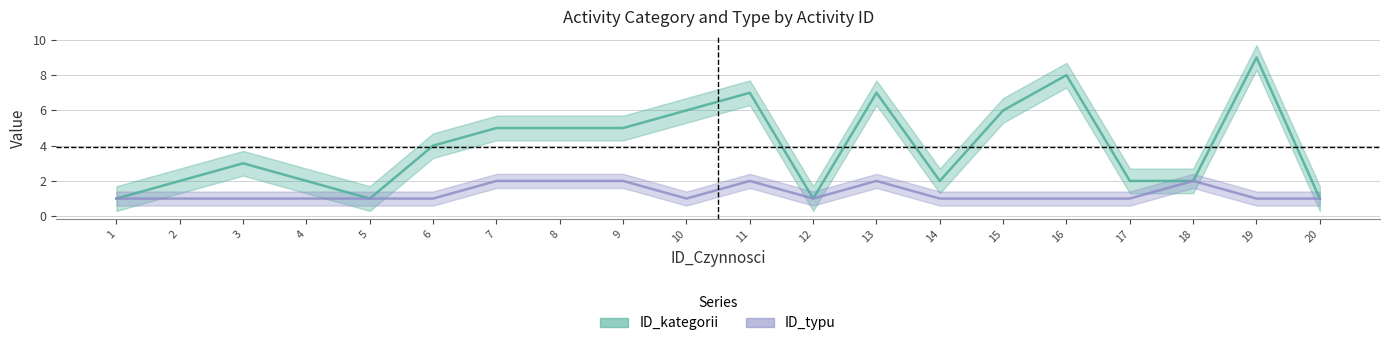

How many interior local valleys does the ID_kategorii_line series have?

3